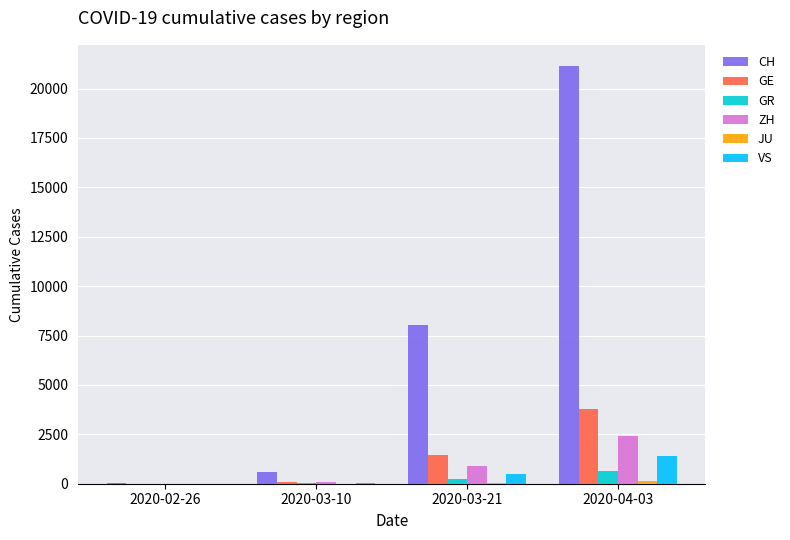

Which series changed the most between 2020-03-10 and 2020-03-21?

CH